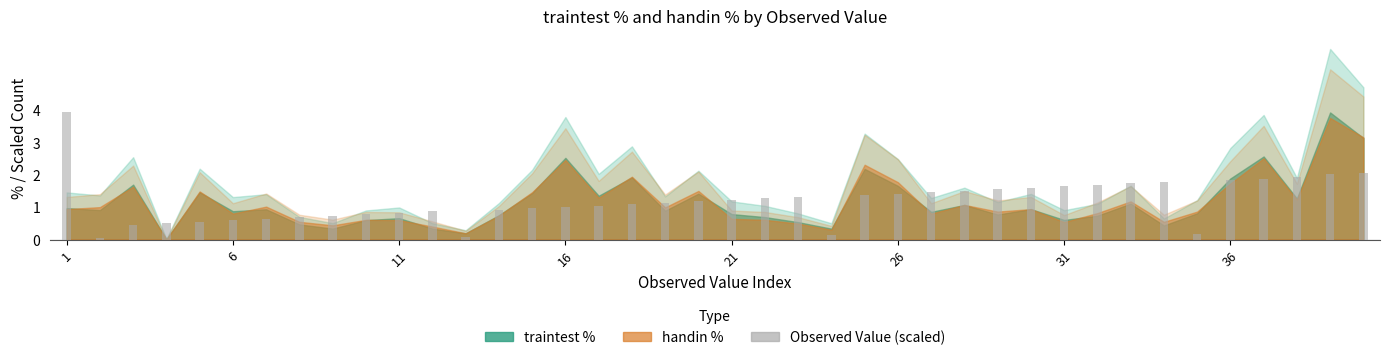

What is the average value?

1.2